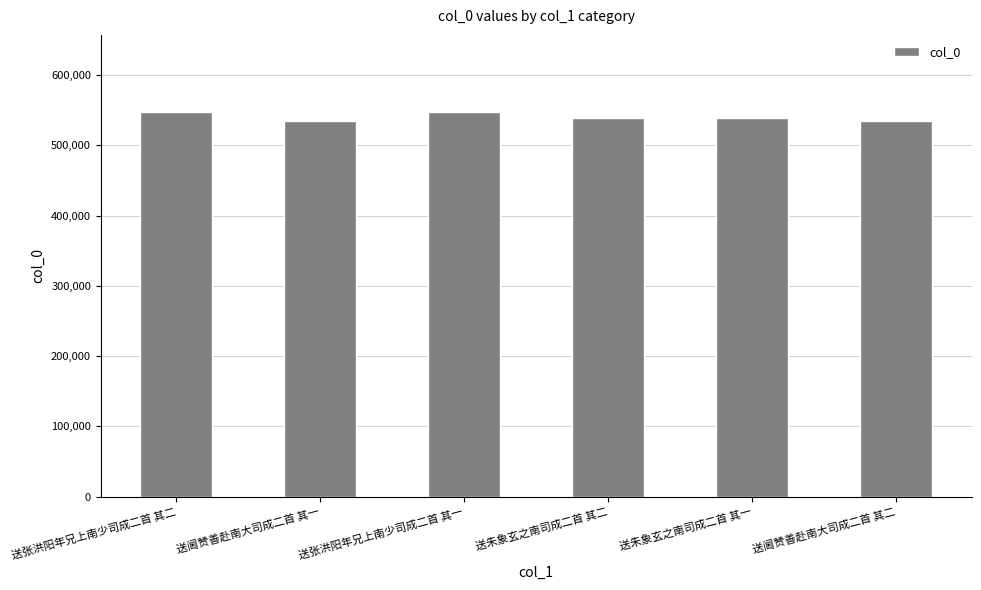

The value at 送张洪阳年兄上南少司成二首 其一 is 547586. True or false?

True